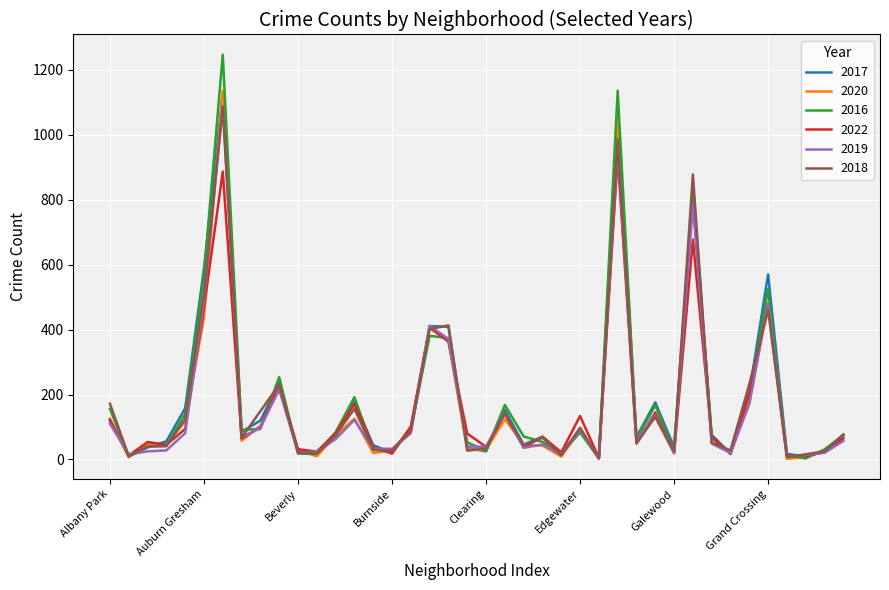

What is the highest value of the 2017 series?

1131